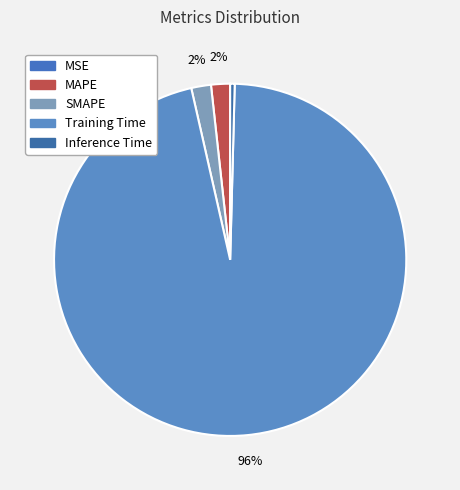

What percentage do SMAPE and Training Time together represent?

97.8%